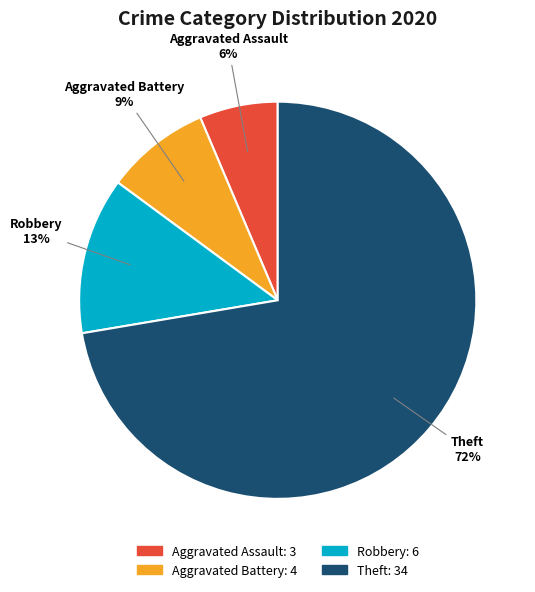

Is it true that Aggravated Battery is 1% of the pie?

False